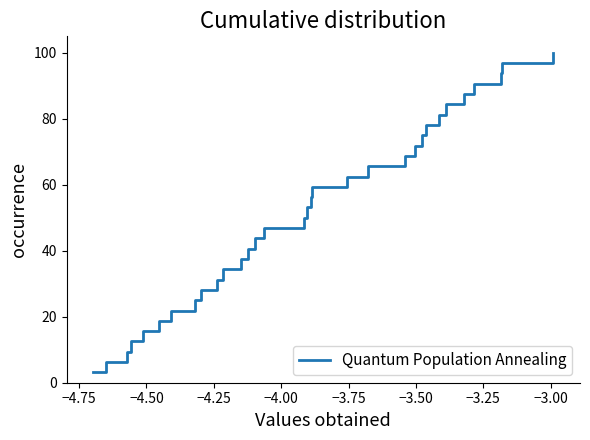

What is the greatest value displayed?

100.0